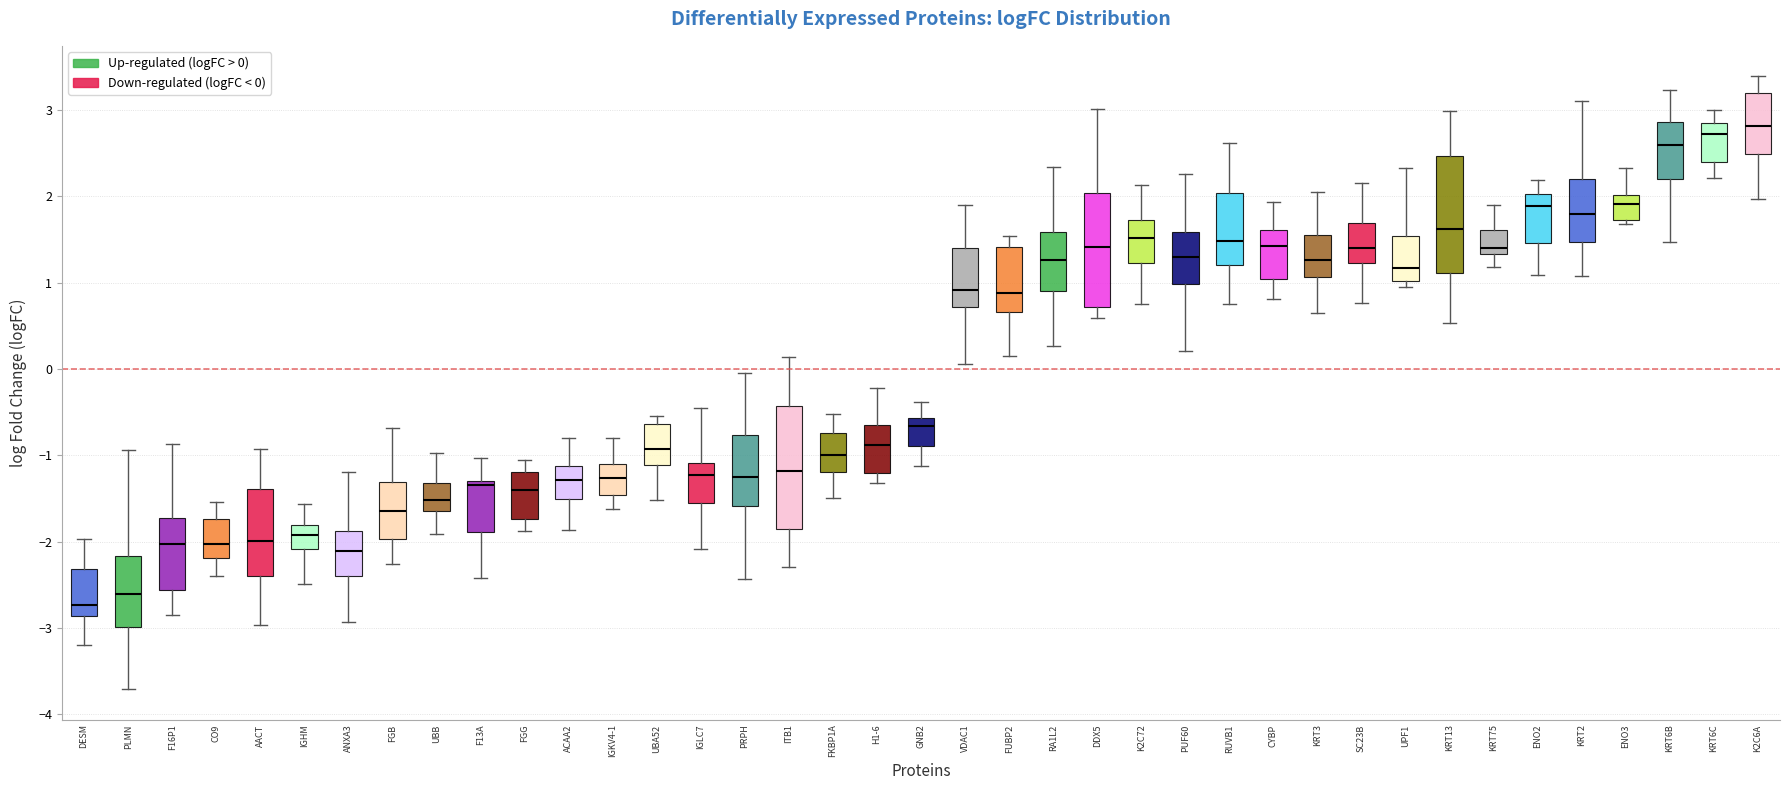

Reading left to right, read every box against the y-axis: the position of its median line, the range the box covers, and the ends of its whiskers. The values are not printed on the chart, so give them approximately, as read against the axis.

DESM: median -2.7, box -2.9 to -2.3, whiskers -3.2 to -2.0
PLMN: median -2.6, box -3.0 to -2.2, whiskers -3.7 to -0.9
F16P1: median -2.0, box -2.6 to -1.7, whiskers -2.9 to -0.9
CO9: median -2.0, box -2.2 to -1.7, whiskers -2.4 to -1.5
AACT: median -2.0, box -2.4 to -1.4, whiskers -3.0 to -0.9
IGHM: median -1.9, box -2.1 to -1.8, whiskers -2.5 to -1.6
ANXA3: median -2.1, box -2.4 to -1.9, whiskers -2.9 to -1.2
FGB: median -1.6, box -2.0 to -1.3, whiskers -2.3 to -0.7
UBB: median -1.5, box -1.6 to -1.3, whiskers -1.9 to -1.0
F13A: median -1.3 (just below the box's upper edge), box -1.9 to -1.3, whiskers -2.4 to -1.0
FGG: median -1.4, box -1.7 to -1.2, whiskers -1.9 to -1.1
ACAA2: median -1.3, box -1.5 to -1.1, whiskers -1.9 to -0.8
IGKV4-1: median -1.3, box -1.5 to -1.1, whiskers -1.6 to -0.8
UBA52: median -0.9, box -1.1 to -0.6, whiskers -1.5 to -0.5
IGLC7: median -1.2, box -1.6 to -1.1, whiskers -2.1 to -0.5
PRPH: median -1.3, box -1.6 to -0.8, whiskers -2.4 to 0.0
ITB1: median -1.2, box -1.8 to -0.4, whiskers -2.3 to 0.1
FKBP1A: median -1.0, box -1.2 to -0.7, whiskers -1.5 to -0.5
H1-6: median -0.9, box -1.2 to -0.7, whiskers -1.3 to -0.2
GNB2: median -0.7, box -0.9 to -0.6, whiskers -1.1 to -0.4
VDAC1: median 0.9, box 0.7 to 1.4, whiskers 0.1 to 1.9
FUBP2: median 0.9, box 0.7 to 1.4, whiskers 0.2 to 1.5
RA1L2: median 1.3, box 0.9 to 1.6, whiskers 0.3 to 2.3
DDX5: median 1.4, box 0.7 to 2.0, whiskers 0.6 to 3.0
K2C72: median 1.5, box 1.2 to 1.7, whiskers 0.8 to 2.1
PUF60: median 1.3, box 1.0 to 1.6, whiskers 0.2 to 2.3
RUVB1: median 1.5, box 1.2 to 2.0, whiskers 0.8 to 2.6
CYBP: median 1.4, box 1.0 to 1.6, whiskers 0.8 to 1.9
KRT3: median 1.3, box 1.1 to 1.6, whiskers 0.7 to 2.1
SC23B: median 1.4, box 1.2 to 1.7, whiskers 0.8 to 2.2
UPF1: median 1.2, box 1.0 to 1.5, whiskers 1.0 (just below the box's lower edge) to 2.3
KRT13: median 1.6, box 1.1 to 2.5, whiskers 0.5 to 3.0
KRT75: median 1.4, box 1.3 to 1.6, whiskers 1.2 to 1.9
ENO2: median 1.9, box 1.5 to 2.0, whiskers 1.1 to 2.2
KRT2: median 1.8, box 1.5 to 2.2, whiskers 1.1 to 3.1
ENO3: median 1.9, box 1.7 to 2.0, whiskers 1.7 (just below the box's lower edge) to 2.3
KRT6B: median 2.6, box 2.2 to 2.9, whiskers 1.5 to 3.2
KRT6C: median 2.7, box 2.4 to 2.9, whiskers 2.2 to 3.0
K2C6A: median 2.8, box 2.5 to 3.2, whiskers 2.0 to 3.4